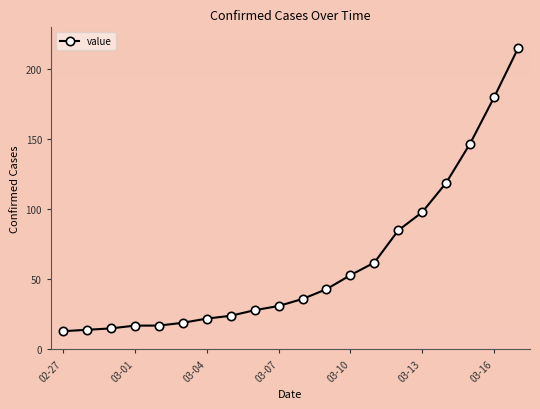

What is the difference between the maximum and minimum values?

202